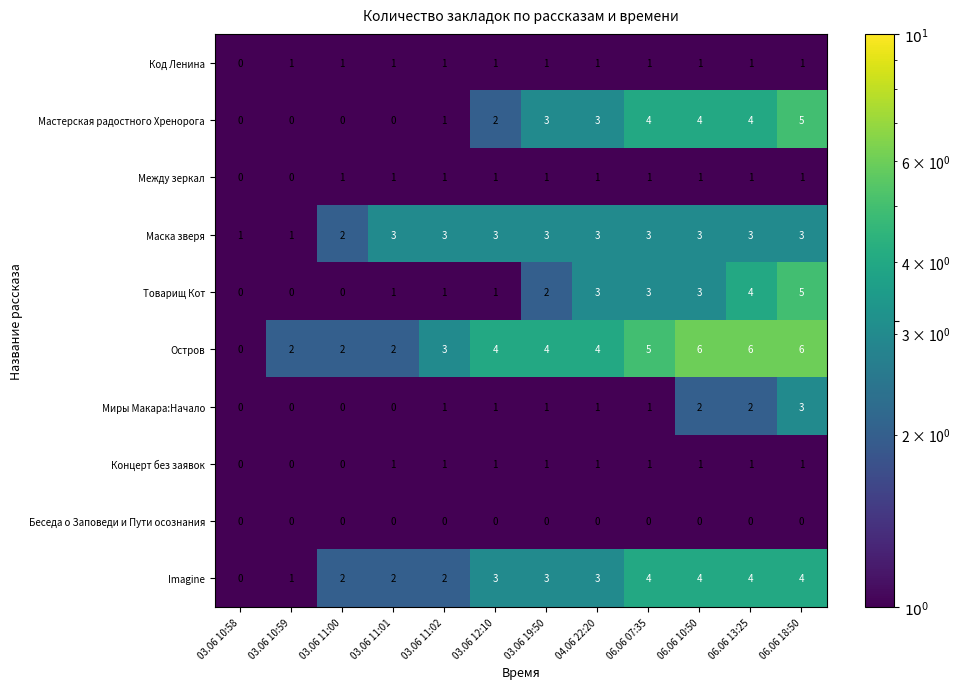

What is the average value of the Маска зверя series?

3